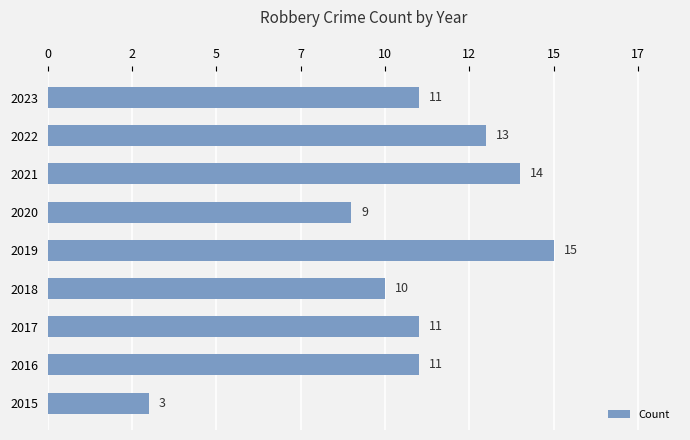

Are the bars horizontal?

Yes